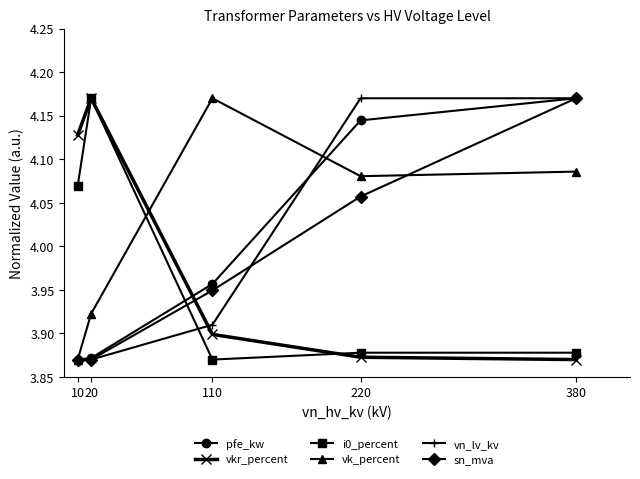

At which label does vkr_percent reach its peak?

20